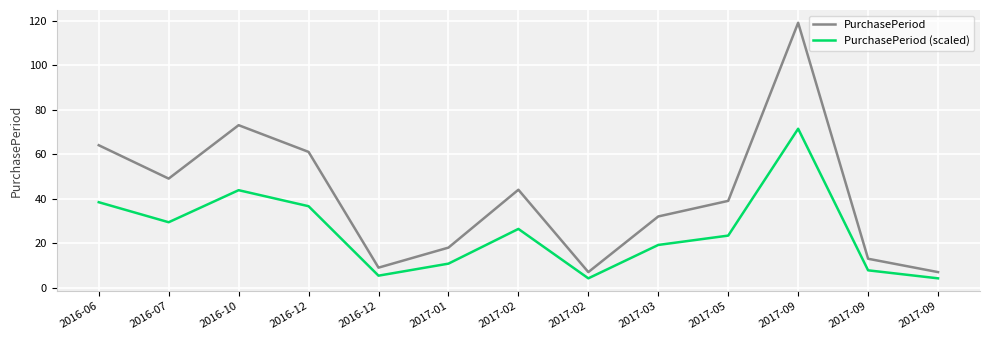

What are all the series names shown in the legend?

PurchasePeriod, PurchasePeriod (scaled)